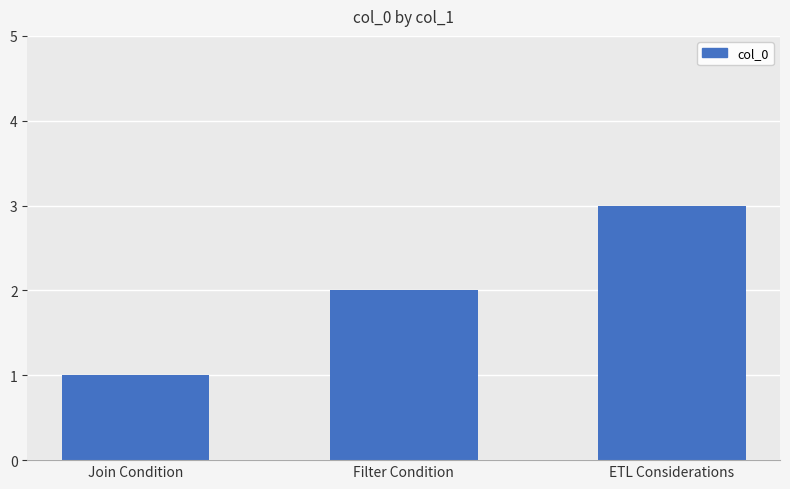

Reading left to right, transcribe all the data shown in this chart.

1	2	3